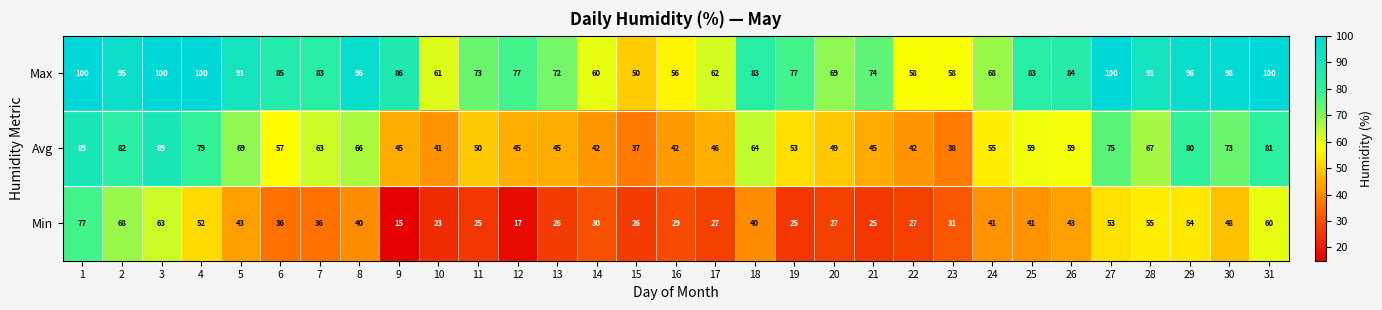

What is the spread (max minus min) of values at 5?

48